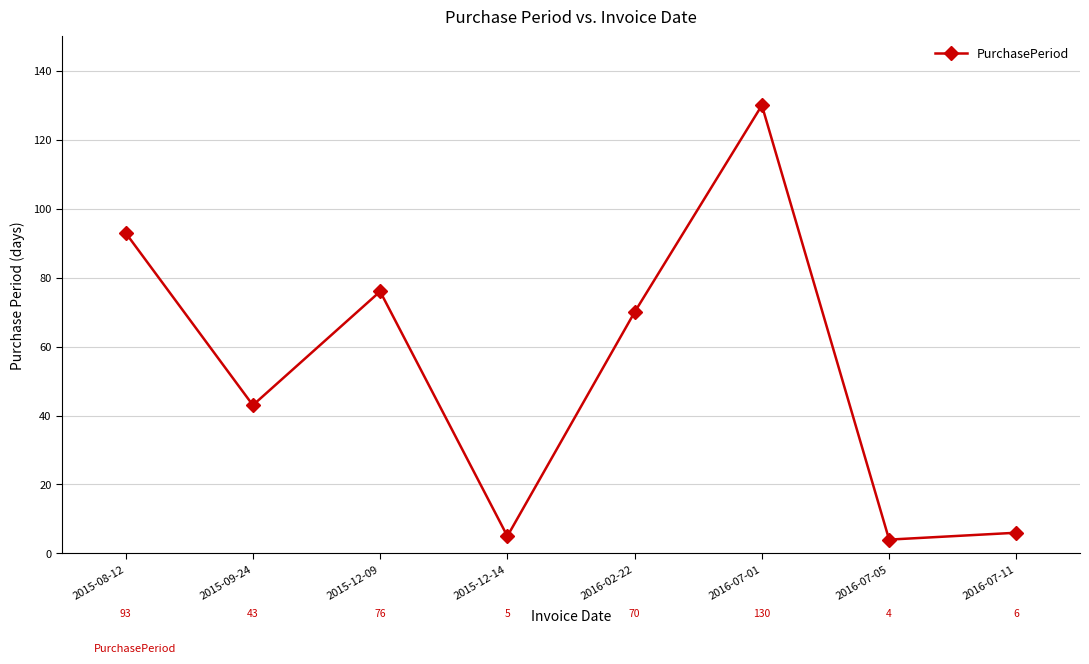

The chart shows a value of 107 at 2016-02-22. True or false?

False